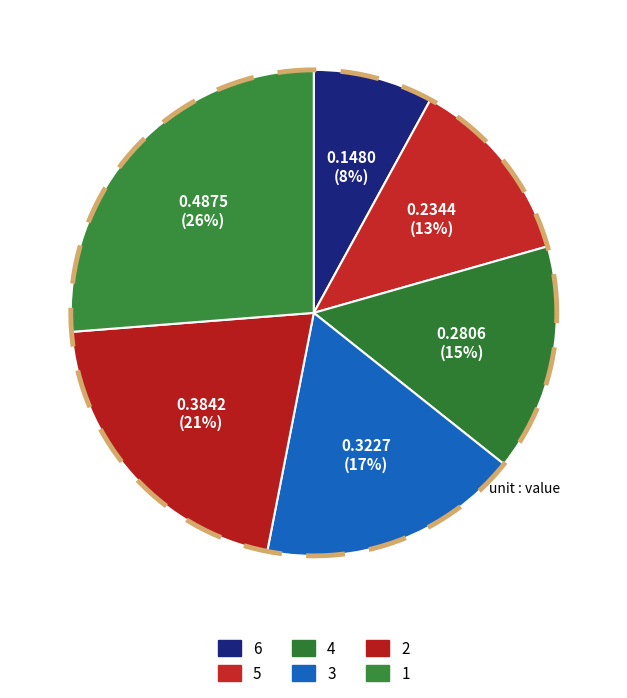

Which slice is the largest?

1